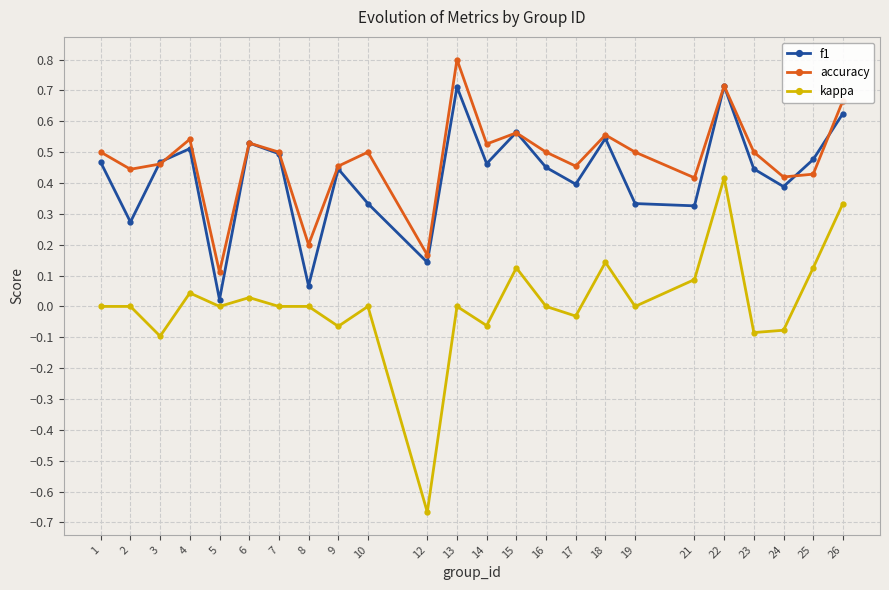

Rank the series at 8 from highest to lowest value.

accuracy, f1, kappa